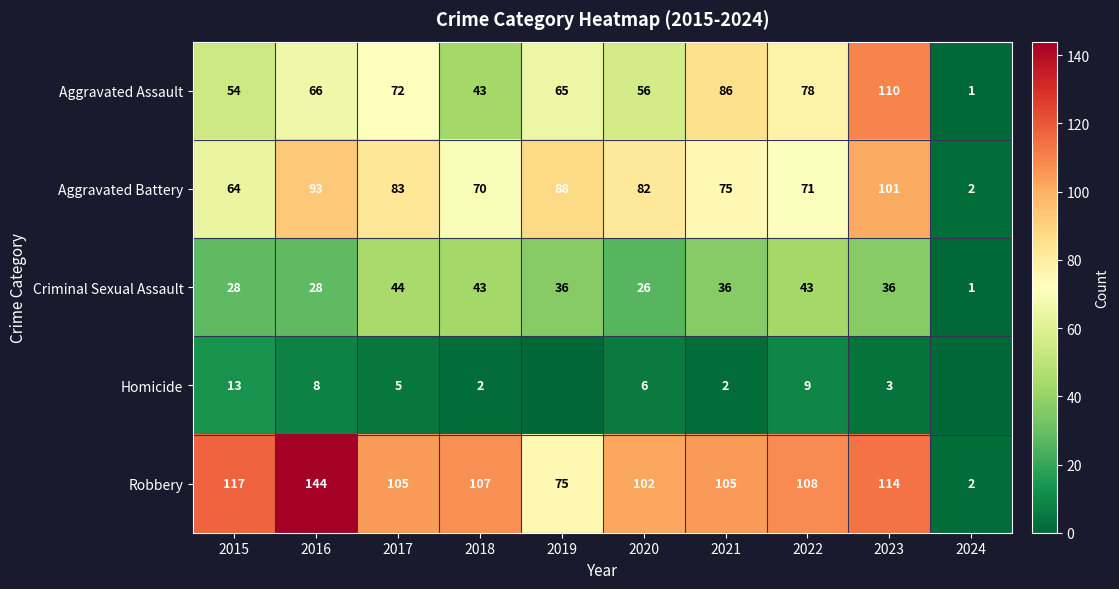

What is the spread (max minus min) of values at 2021?

103